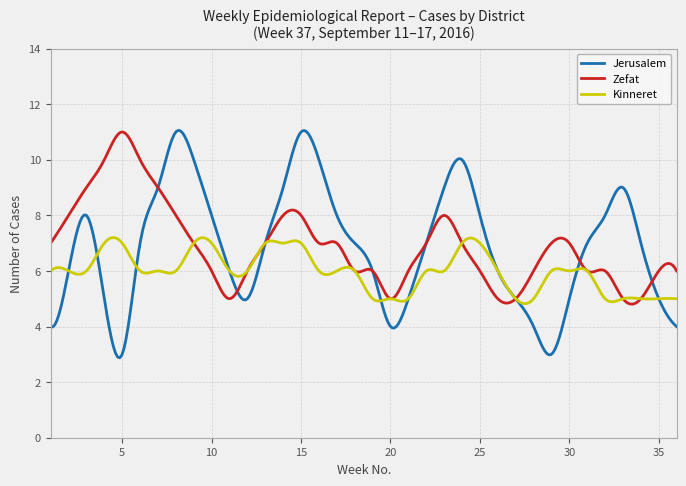

Which series has the widest spread of values?

Jerusalem